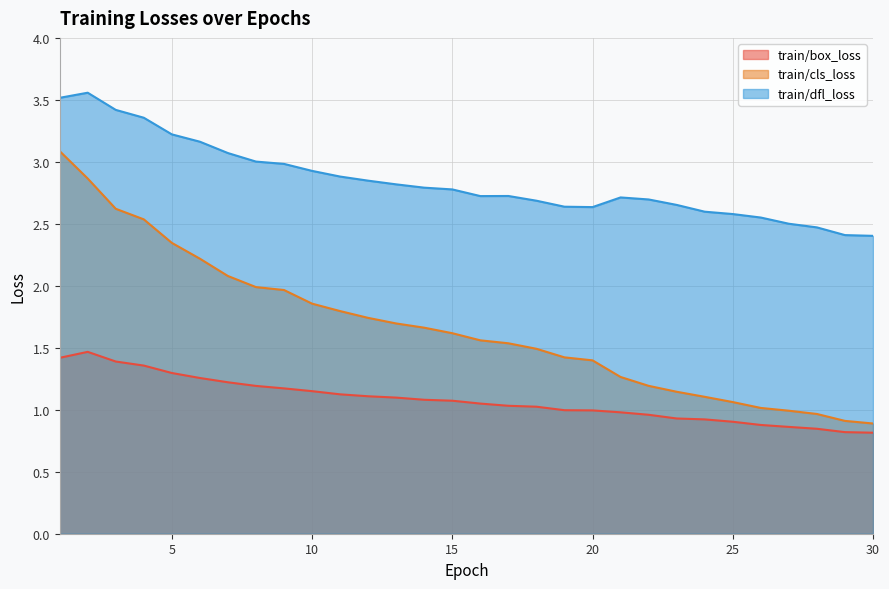

What is the total value across all series at 12?

5.7